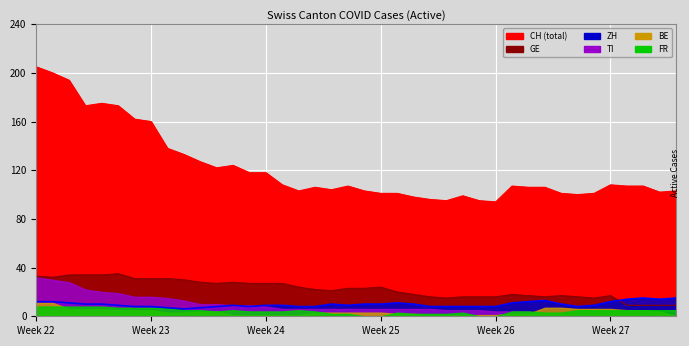

In ZH, how many points are higher than both neighbors (excluding endpoints)?

5